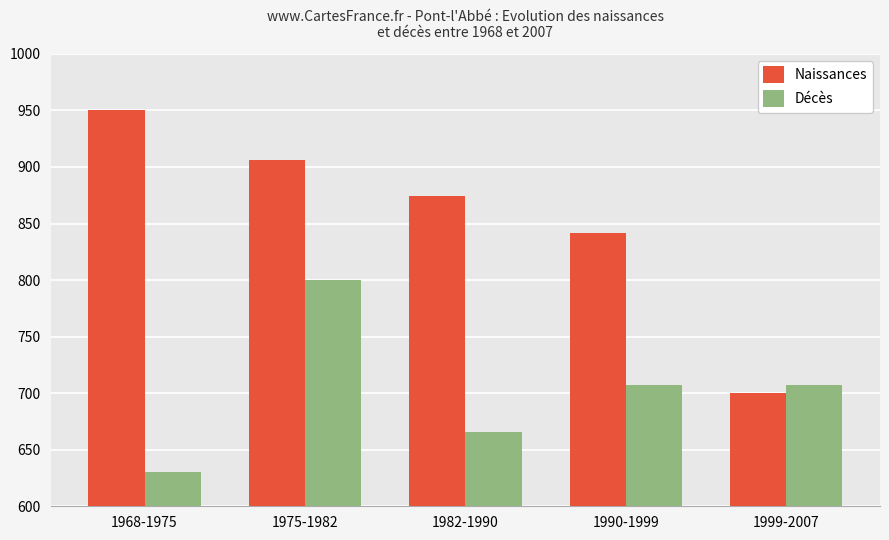

What is the approximate value of Naissances at 1990-1999?

841.3